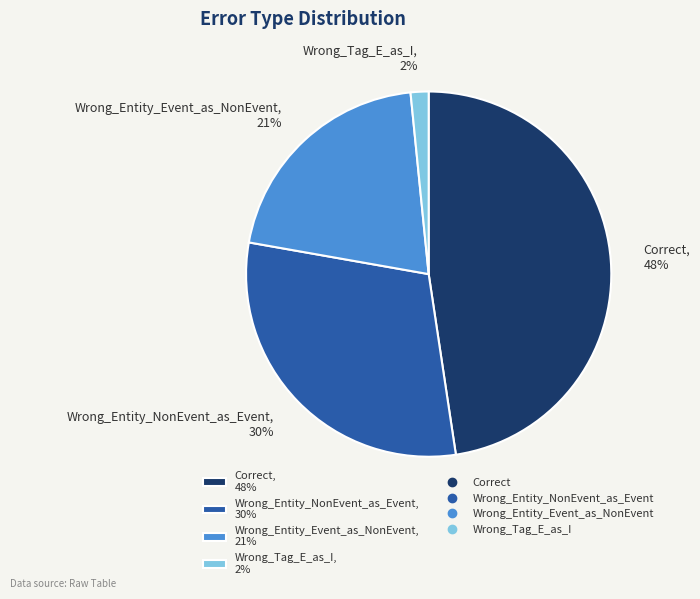

Is it true that Wrong_Tag_E_as_I is 2% of the pie?

True